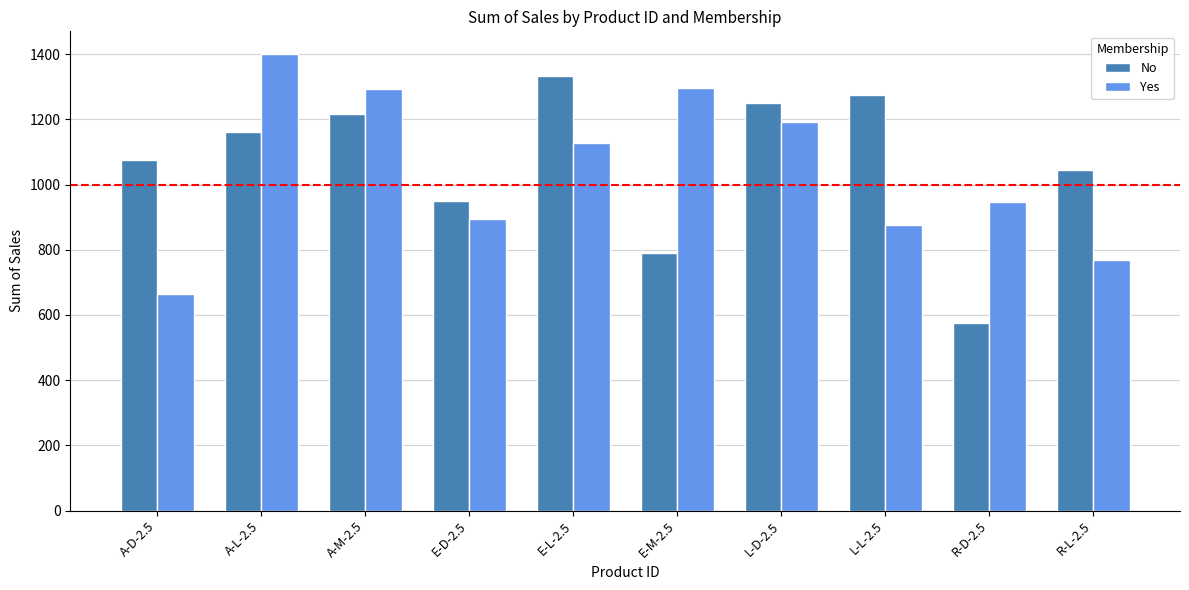

At which category is the sum across all series the highest?

A-L-2.5